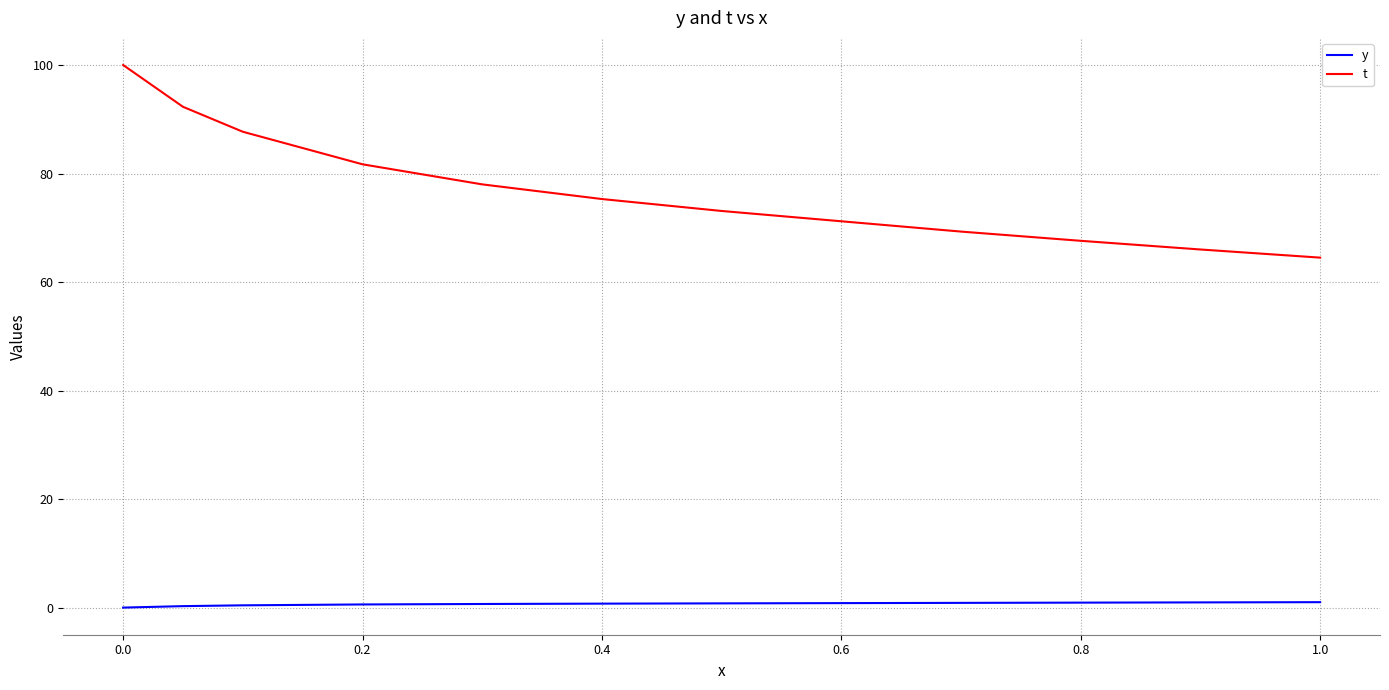

What is the greatest value displayed?

100.0